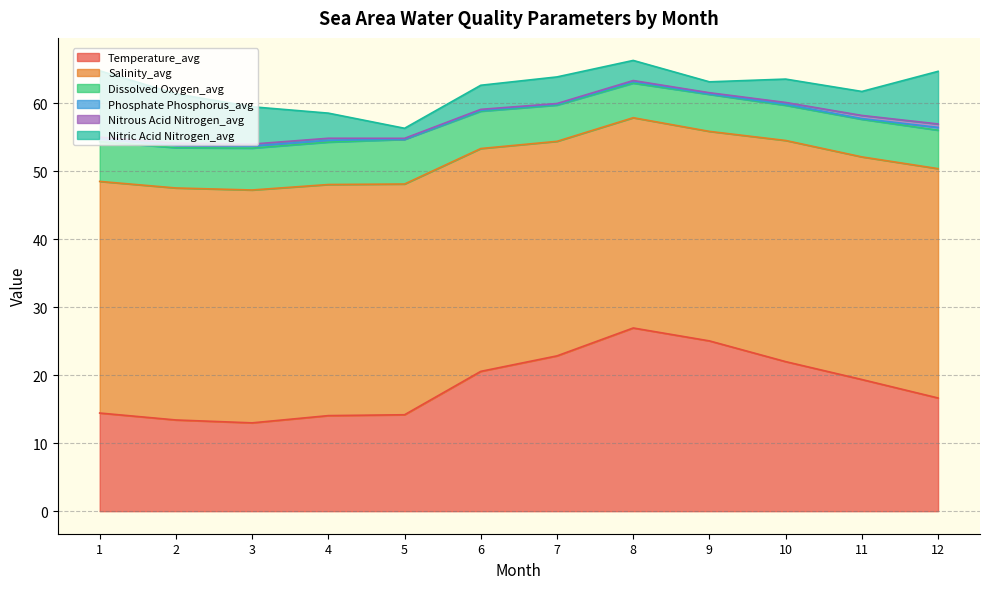

What is the difference between the Temperature_avg values at 12 and 4?

2.6